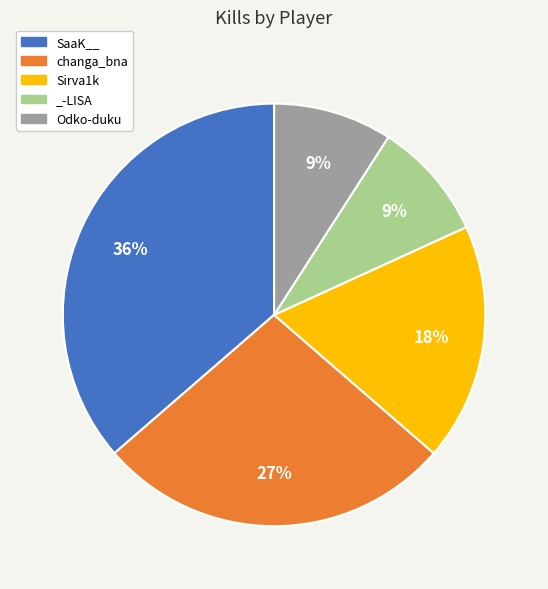

True or false: SaaK__ accounts for 42% of the total.

False